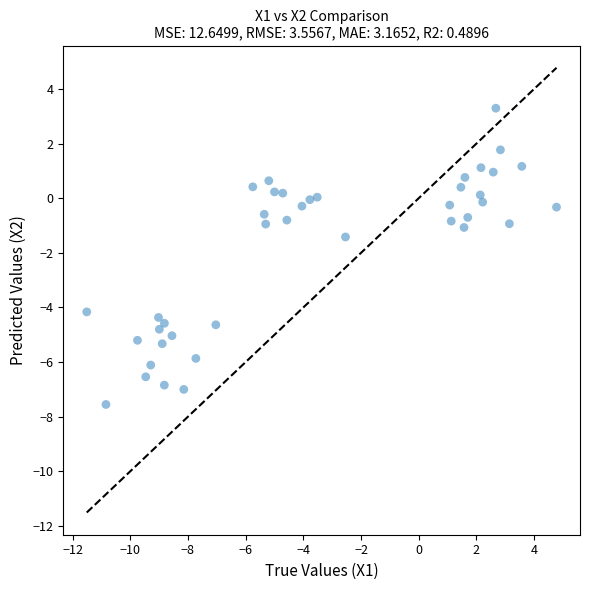

What is the range of X values (max minus min)?

16.3